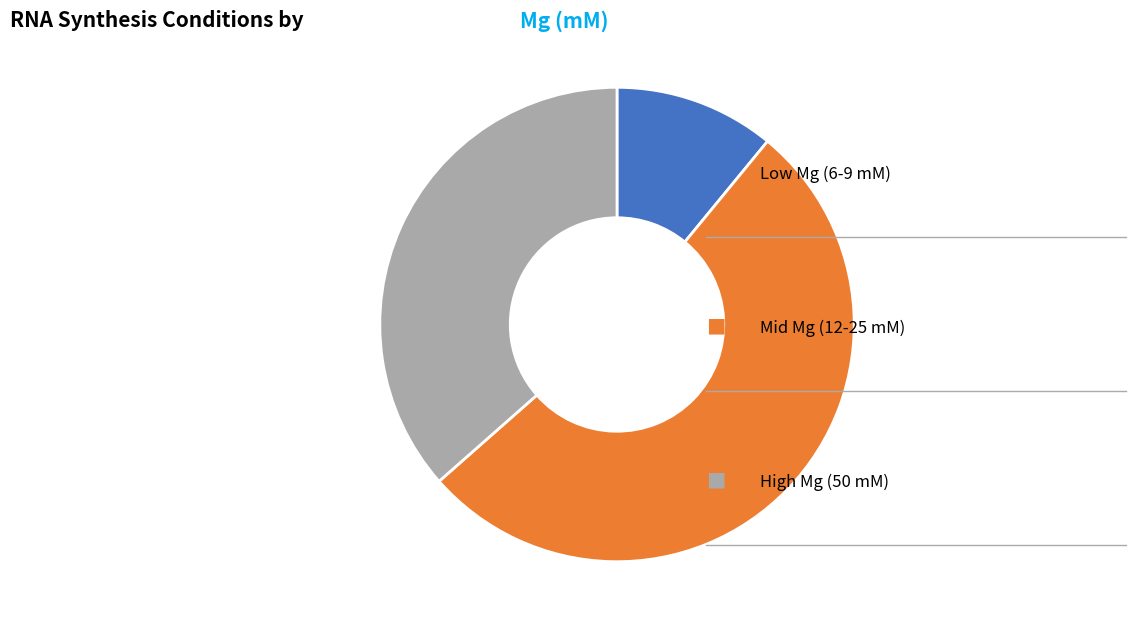

Is there a majority slice in this chart?

Yes